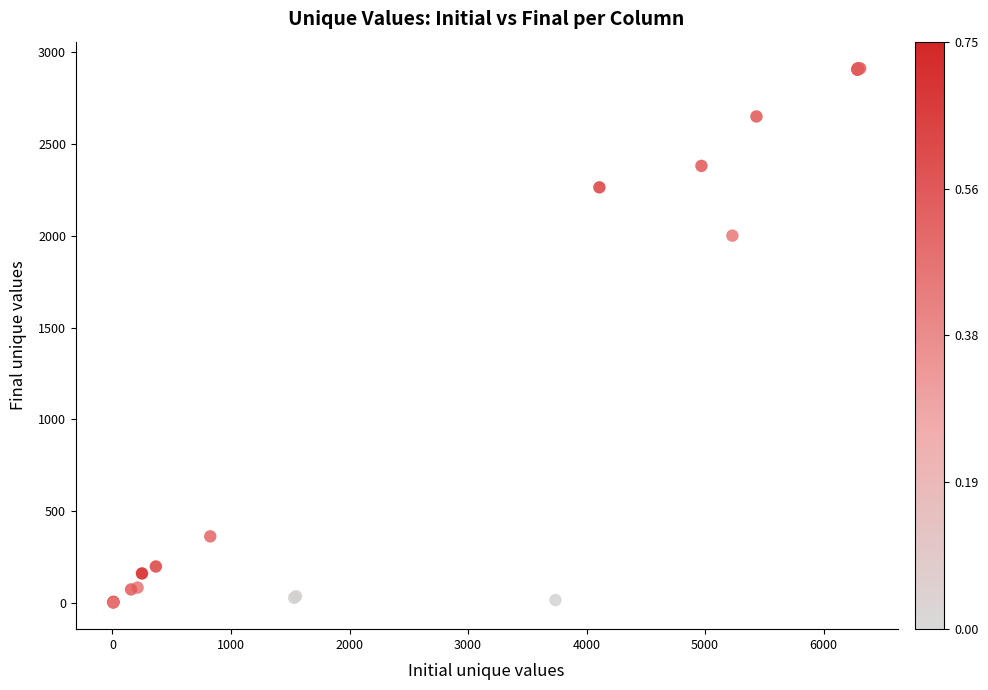

What Y value in the scatter plot is closest to 1457?

2001